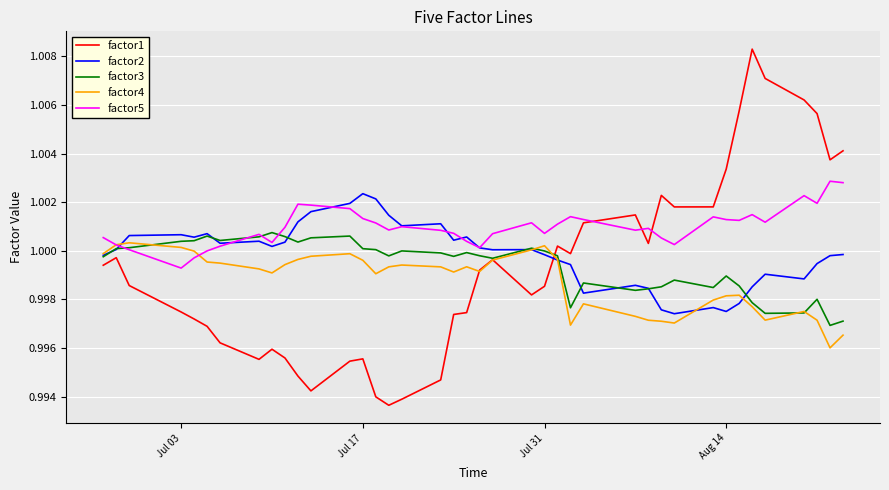

Which series has the largest total across all categories?

factor5